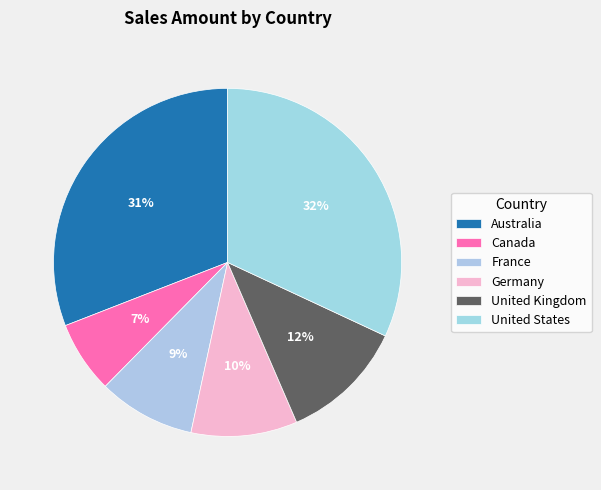

Is it true that Canada is 7% of the pie?

True